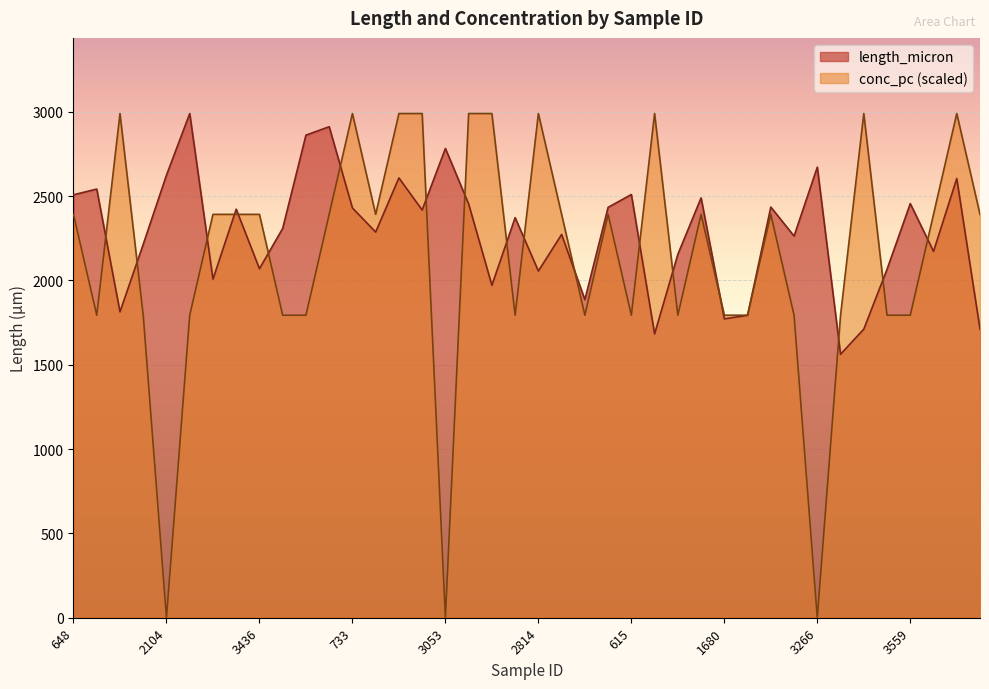

What is the total value across all series at 146?

4881.8